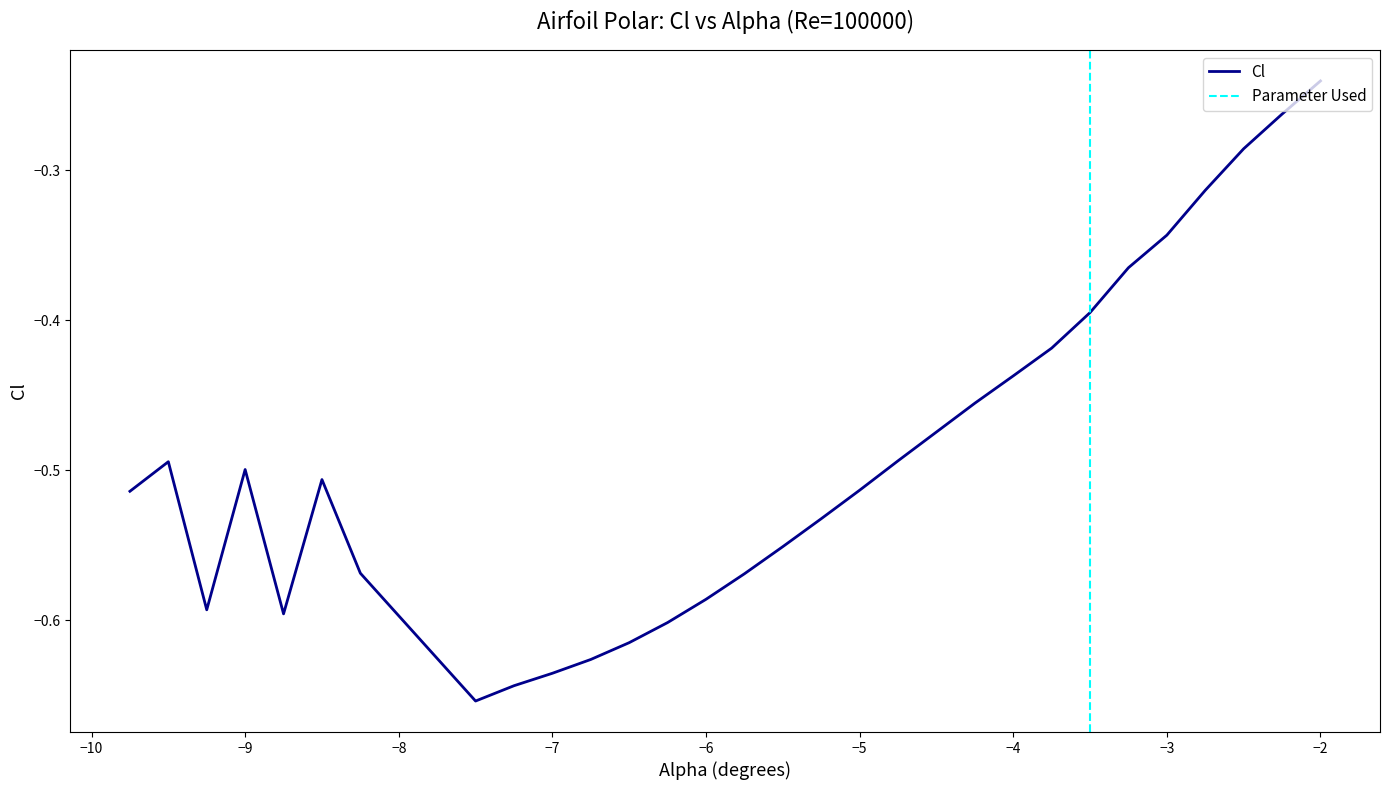

True or false: the data has more than 2 interior local peaks.

True